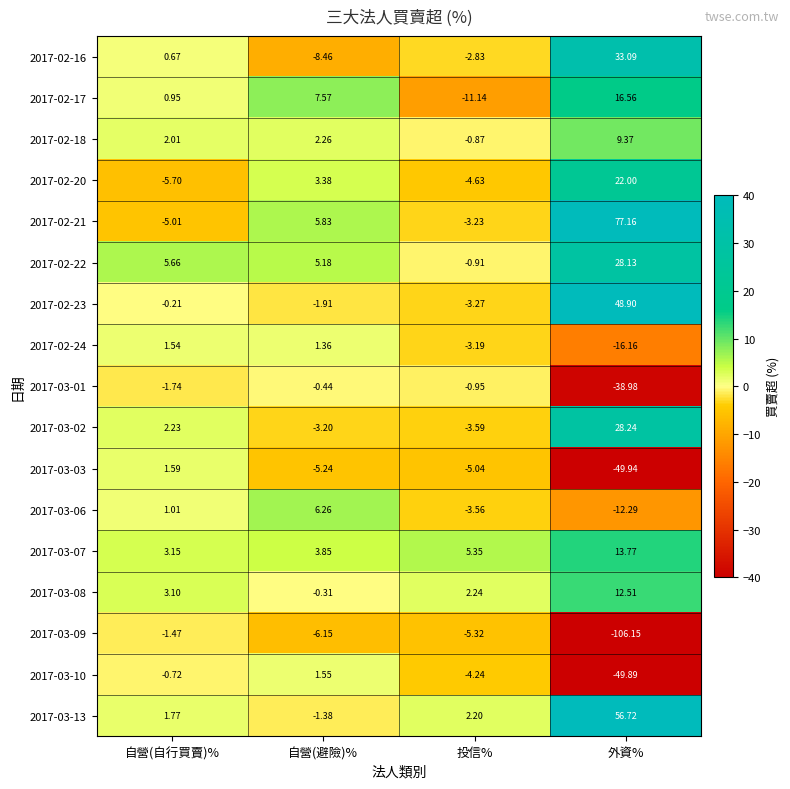

Which label corresponds to the smallest value in the chart?

外資%